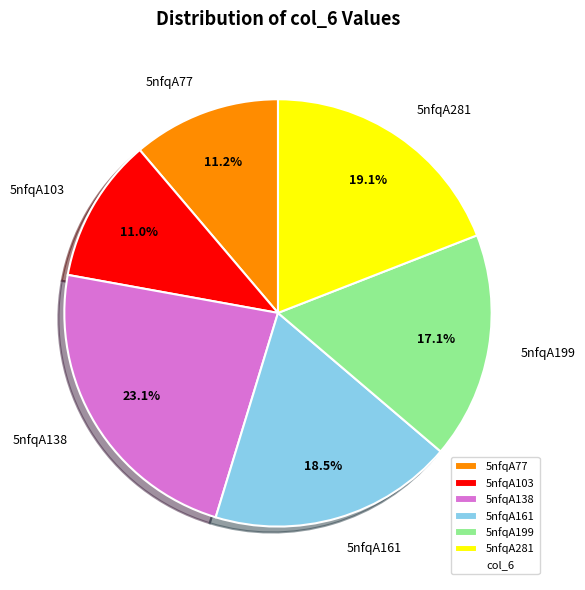

What percentage is the 5nfqA103 slice, to the nearest percent?

11%